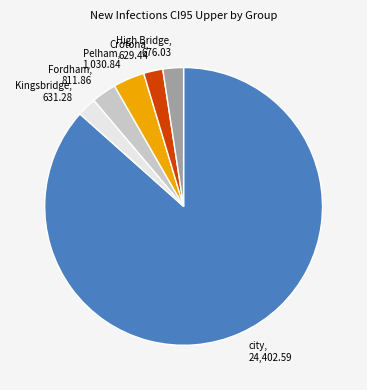

How many slices are in this pie chart?

6